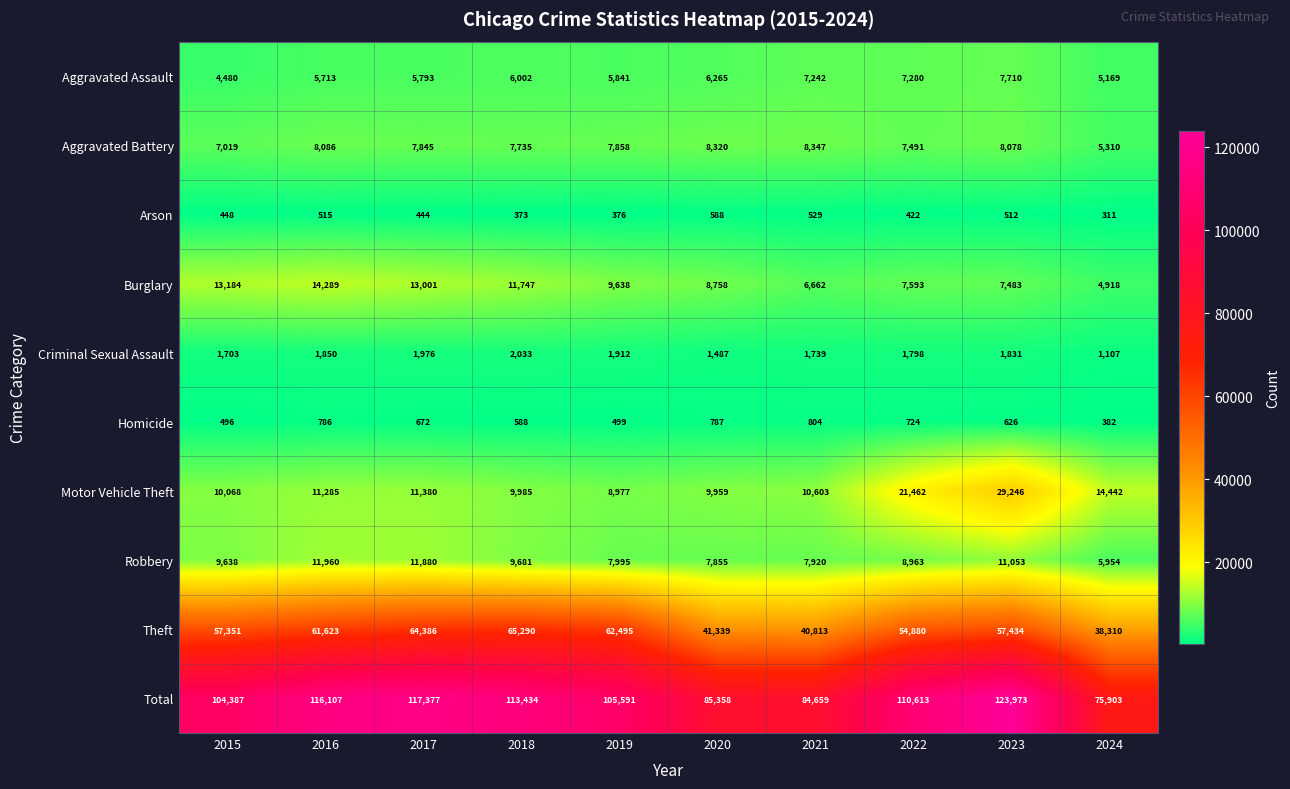

Read the Total value at 2022, to the nearest 10.

110610